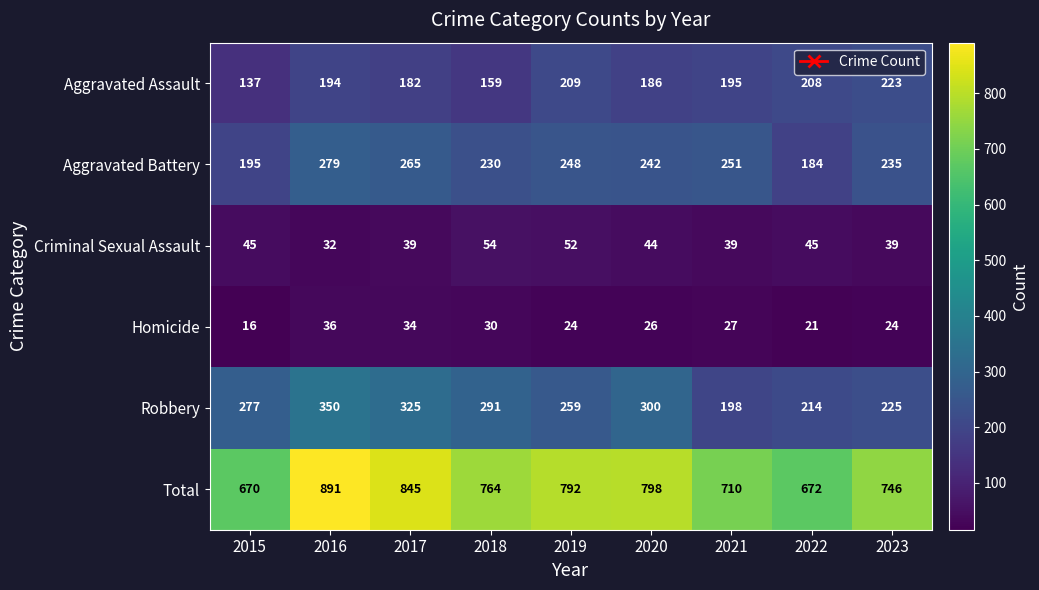

Count the number of data series in this chart.

6